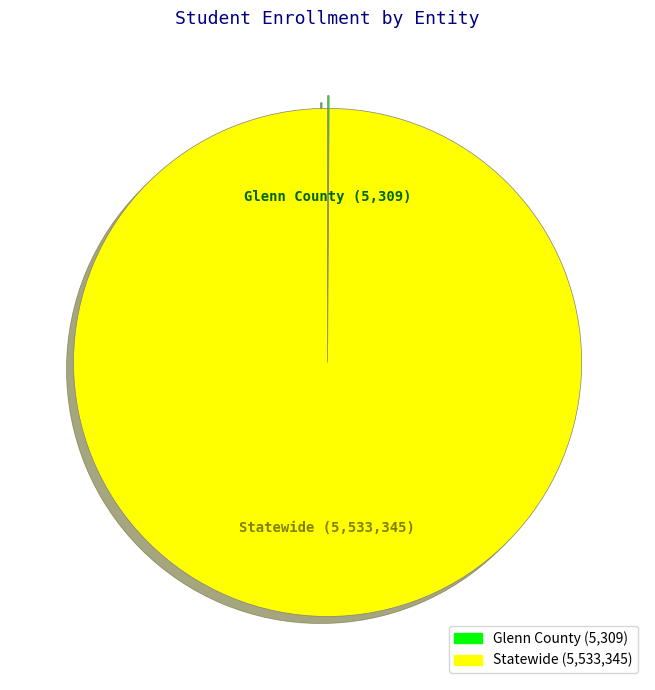

The Statewide slice represents 100% of the pie. True or false?

True